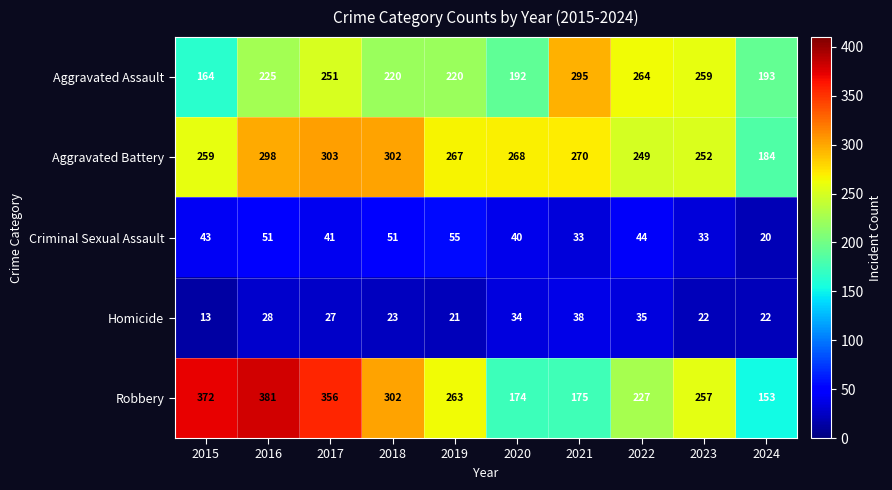

At how many categories does at least one series exceed 226?

9